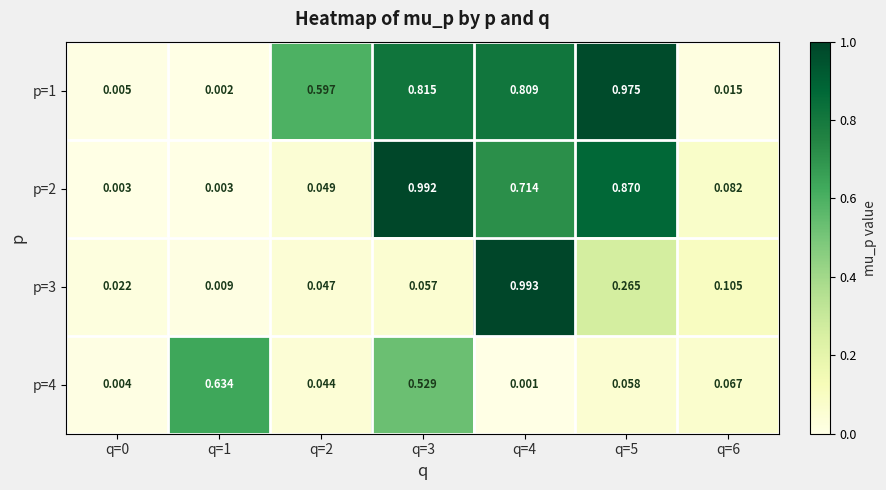

Is the value of p=1 at q=5 greater than the value of p=2 at q=5?

Yes